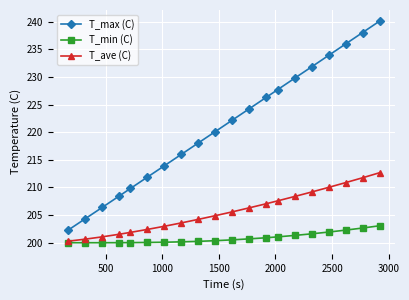

What is the minimum value for T_min (C)?

200.0